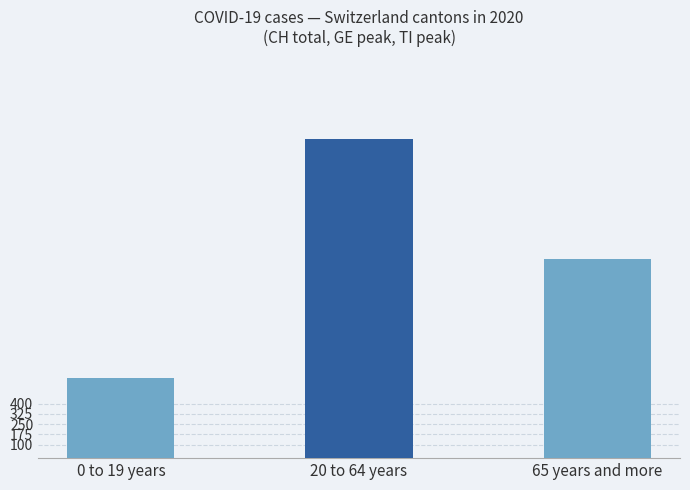

How many distinct data groups are displayed?

1